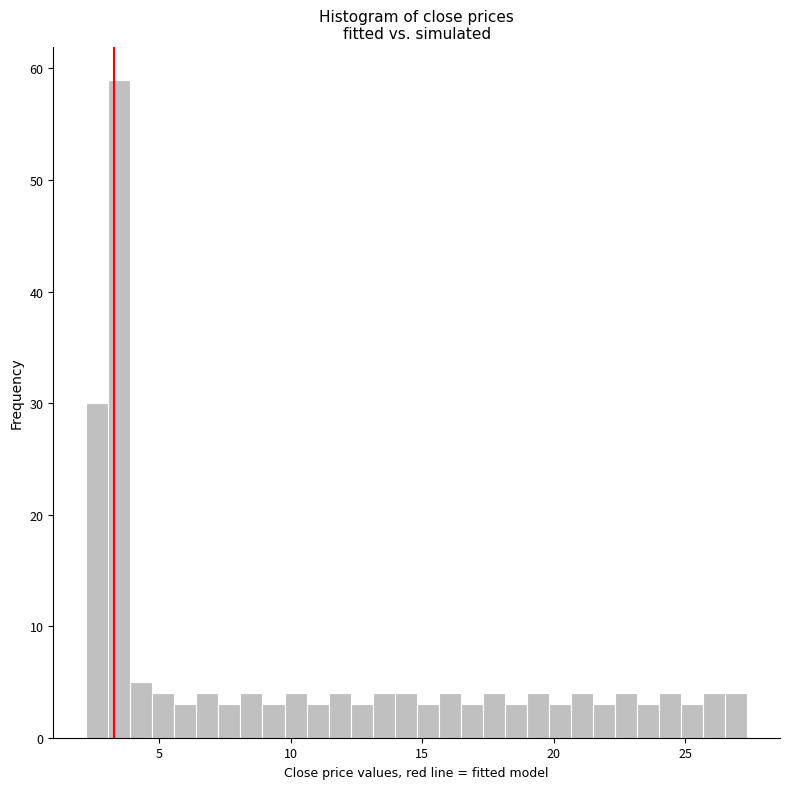

Around what value on the x-axis is the tallest bar? Give the approximate position of its centre, as read against the axis.

3.5